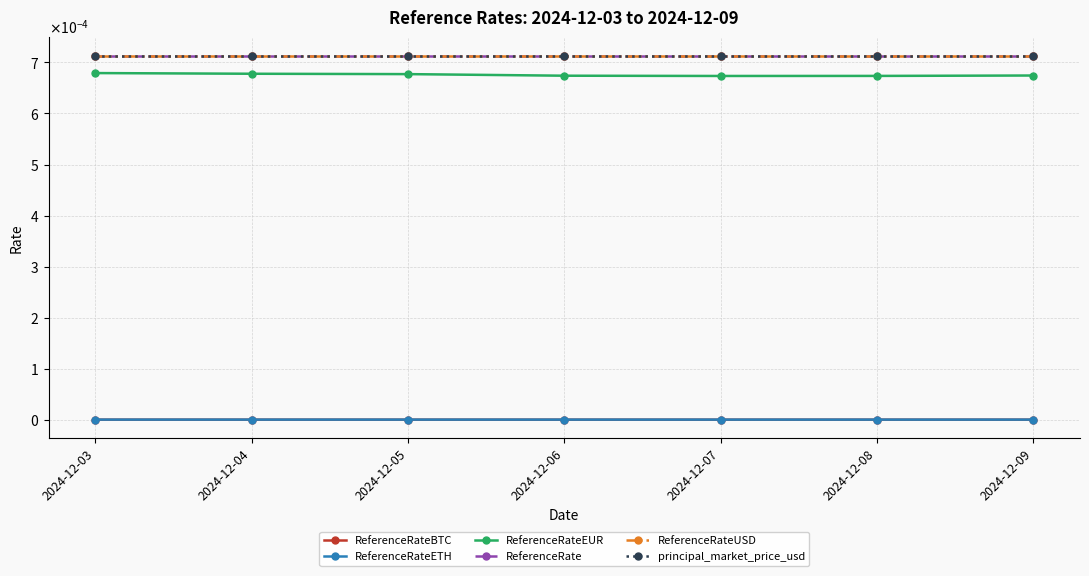

Does the chart have visible grid lines?

Yes